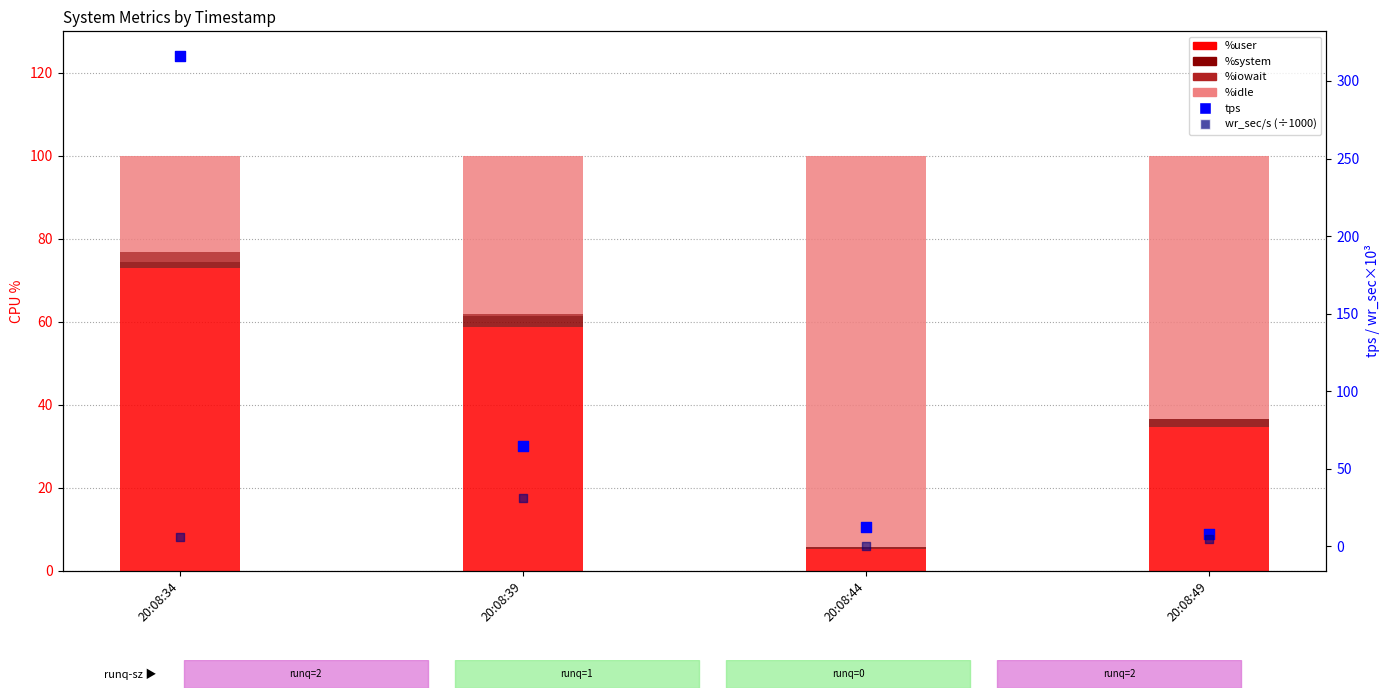

Which series contains the lowest Y value?

%iowait